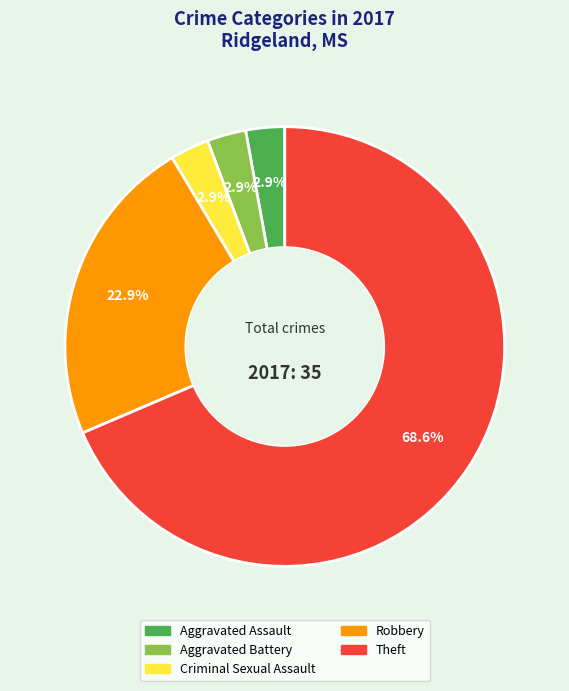

Combined, do Aggravated Assault and Aggravated Battery account for over 50%?

No